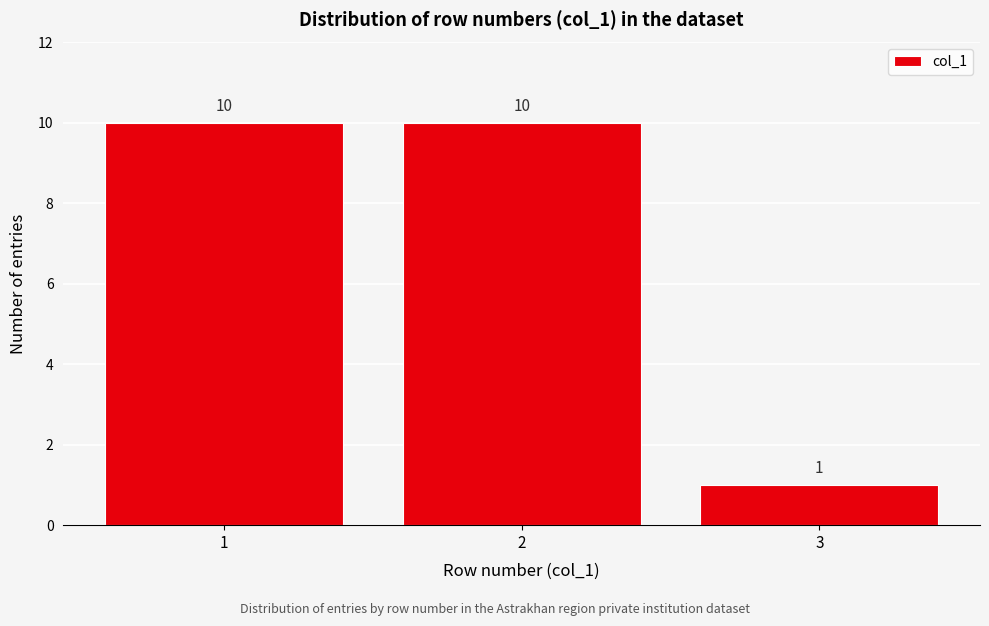

Reading left to right, list all the values displayed in this chart.

10	10	1